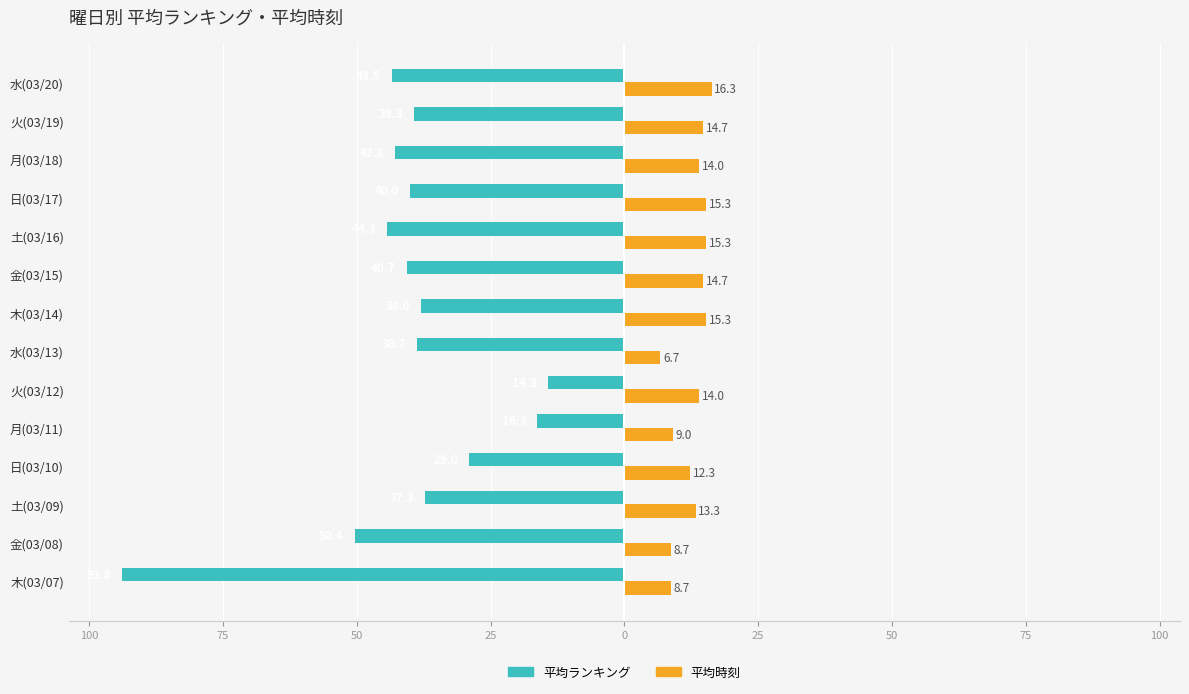

Reading left to right, extract all data points from this chart.

平均ランキング: -93.8	-50.4	-37.3	-29.0	-16.3	-14.3	-38.7	-38.0	-40.7	-44.3	-40.0	-42.8	-39.3	-43.5
平均時刻: 8.7	8.7	13.3	12.3	9.0	14.0	6.7	15.3	14.7	15.3	15.3	14.0	14.7	16.3